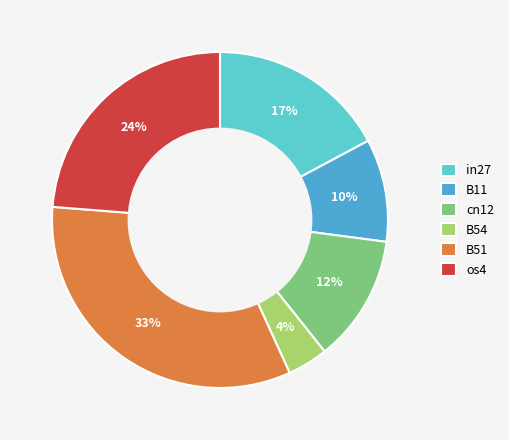

Is it true that B11 is 10% of the pie?

True